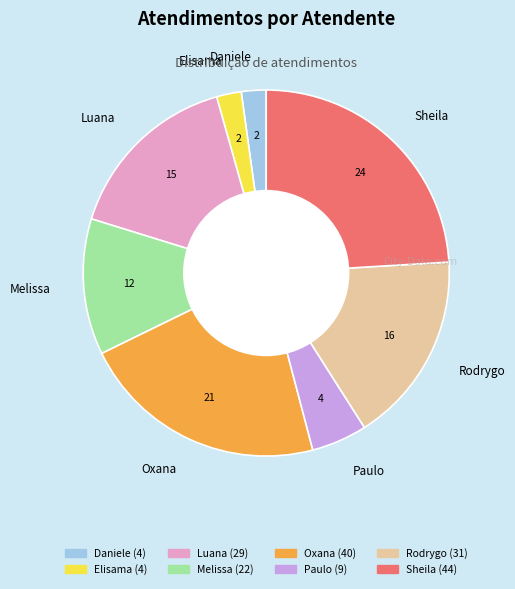

How many segments does this pie chart have?

8